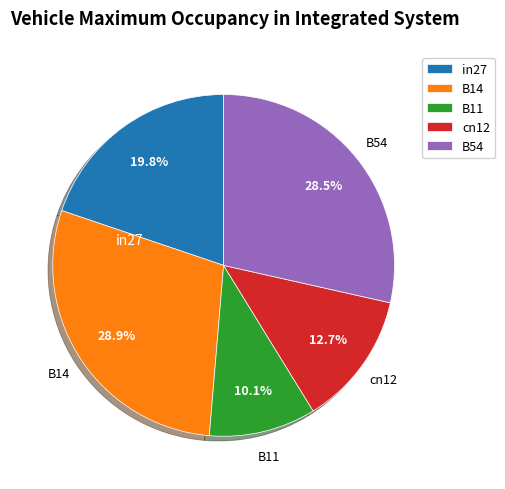

To the nearest percent, what is the average slice percentage?

20%